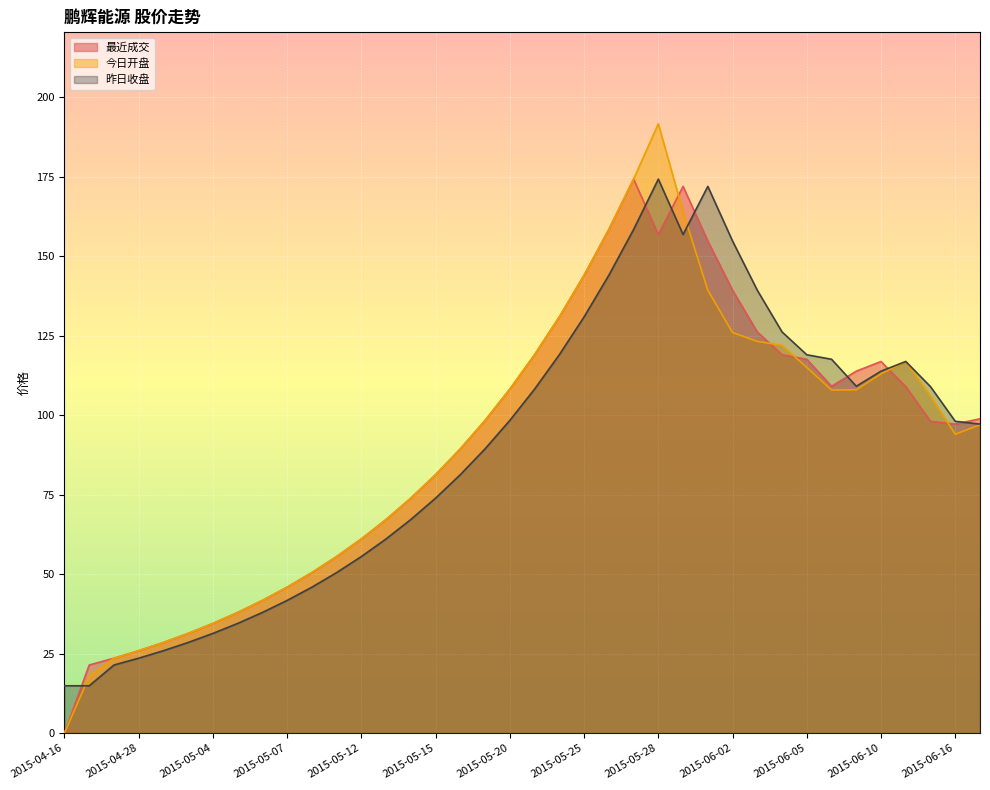

Where is the first local minimum for 今日开盘?

2015-06-08